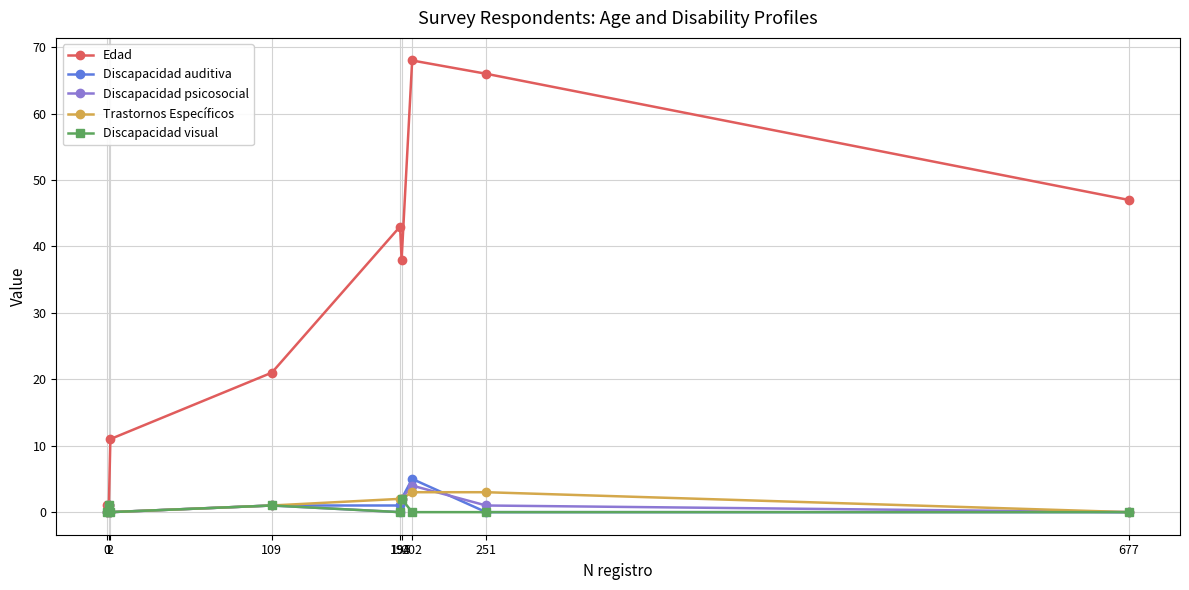

True or false: Discapacidad visual and Trastornos Específicos cross at least once.

False